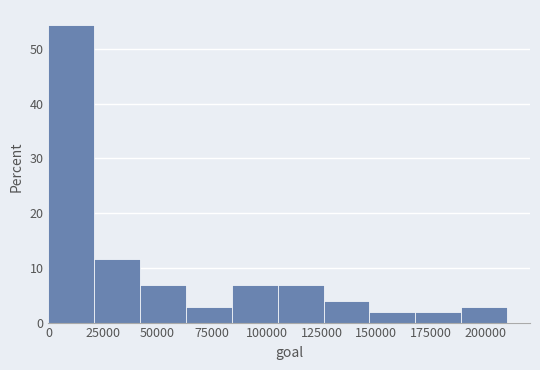

What is the height of the bar covering 105000 to 126000 on the x-axis? Neither the bar edges nor the heights are printed on the chart, so give them approximately, as read against the axes.

7